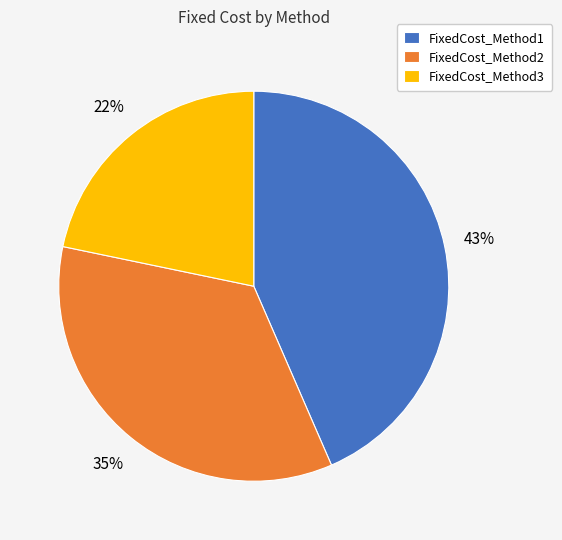

Combined, do FixedCost_Method2 and FixedCost_Method1 account for over 50%?

Yes